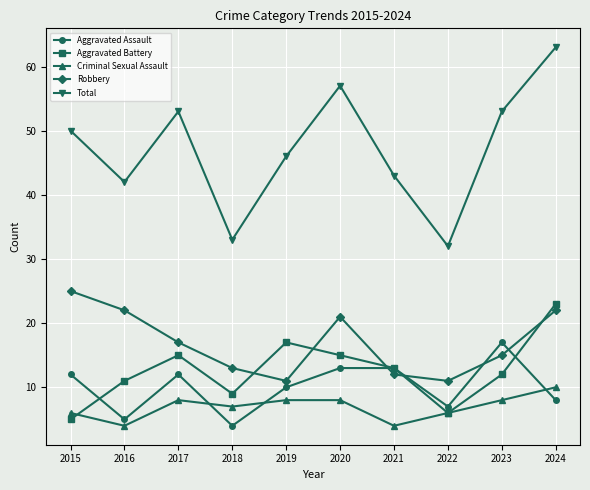

How many data points in Criminal Sexual Assault are less than 8?

5